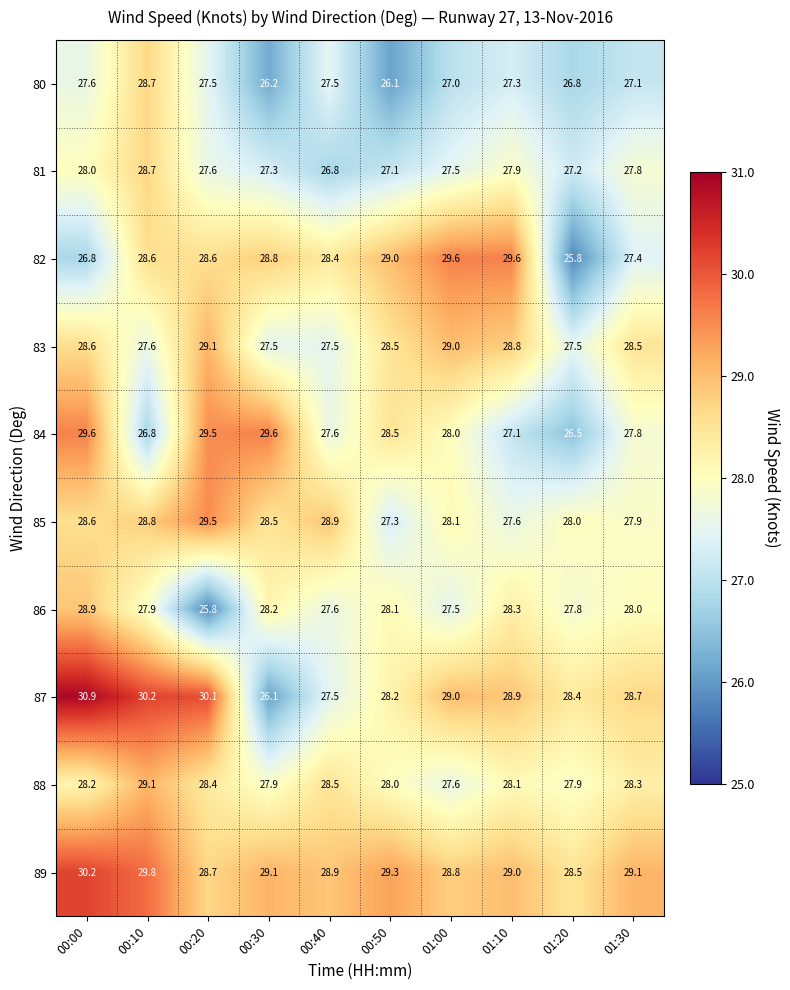

What is the greatest value displayed?

30.9